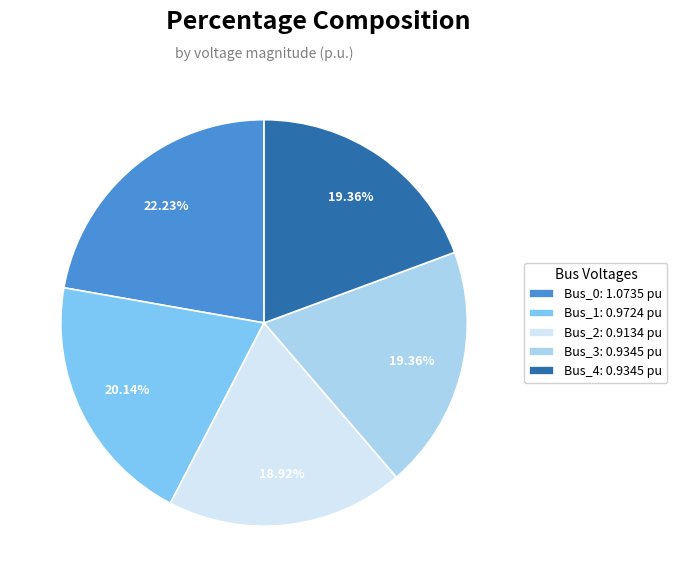

True or false: Bus_3 accounts for 5% of the total.

False